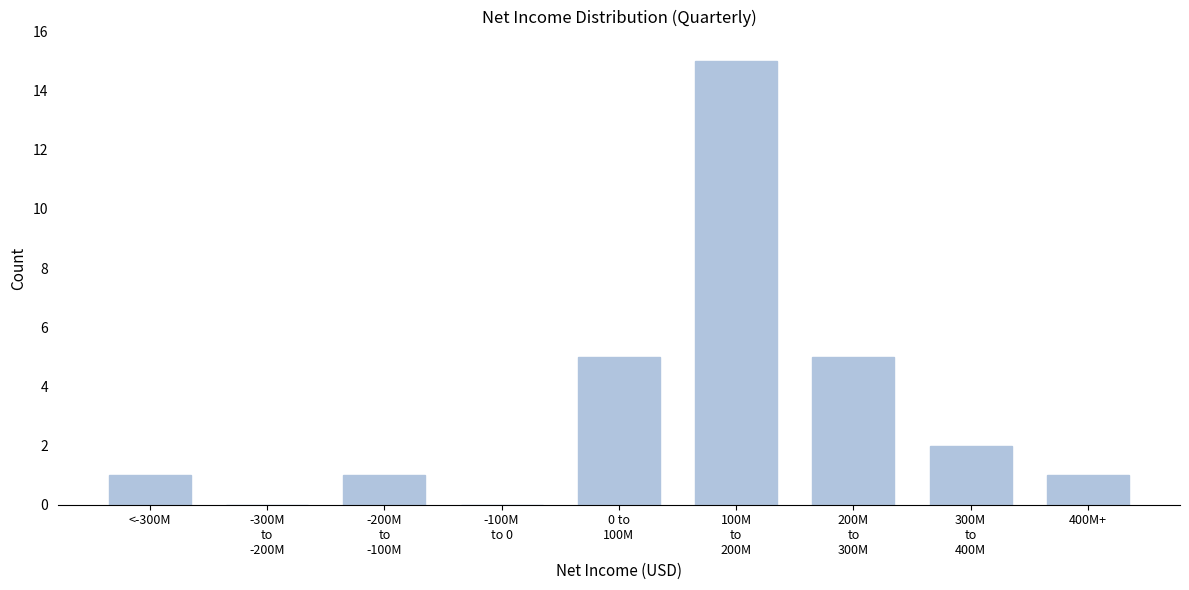

The value at <-300M is 1. True or false?

True